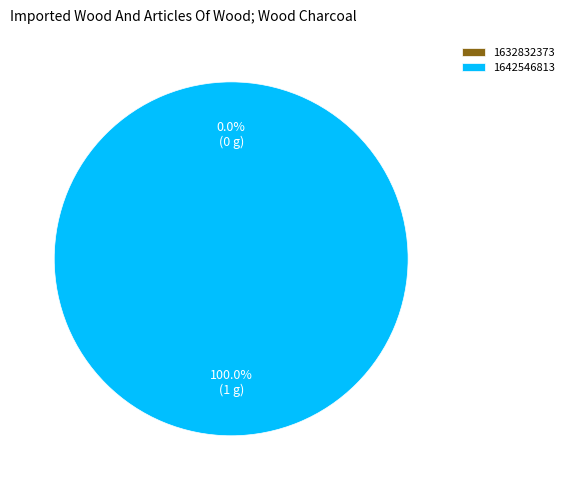

To the nearest percent, what is the average slice percentage?

50%